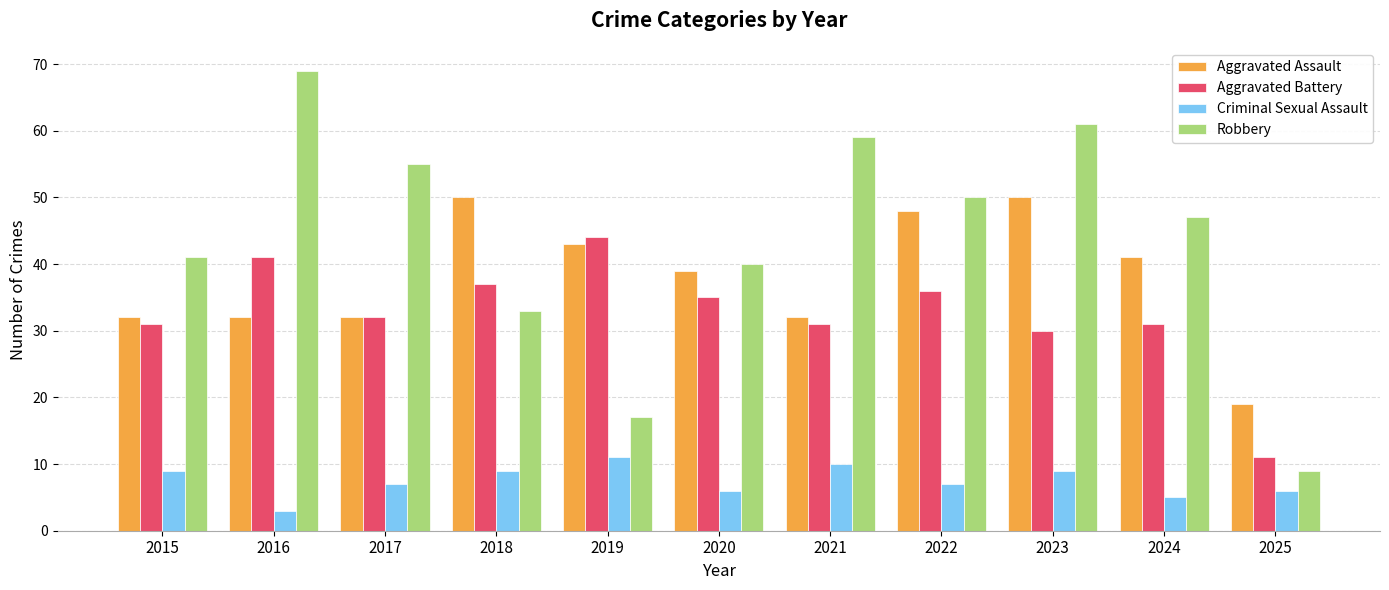

Which series has the largest range (max minus min)?

Robbery